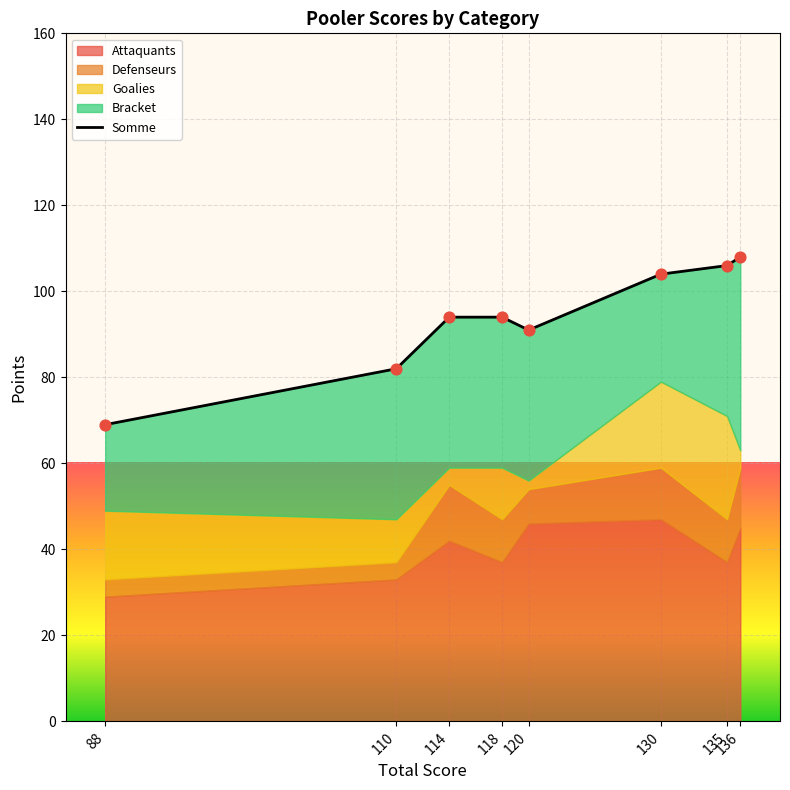

Between 88 and 135, which is larger?

135